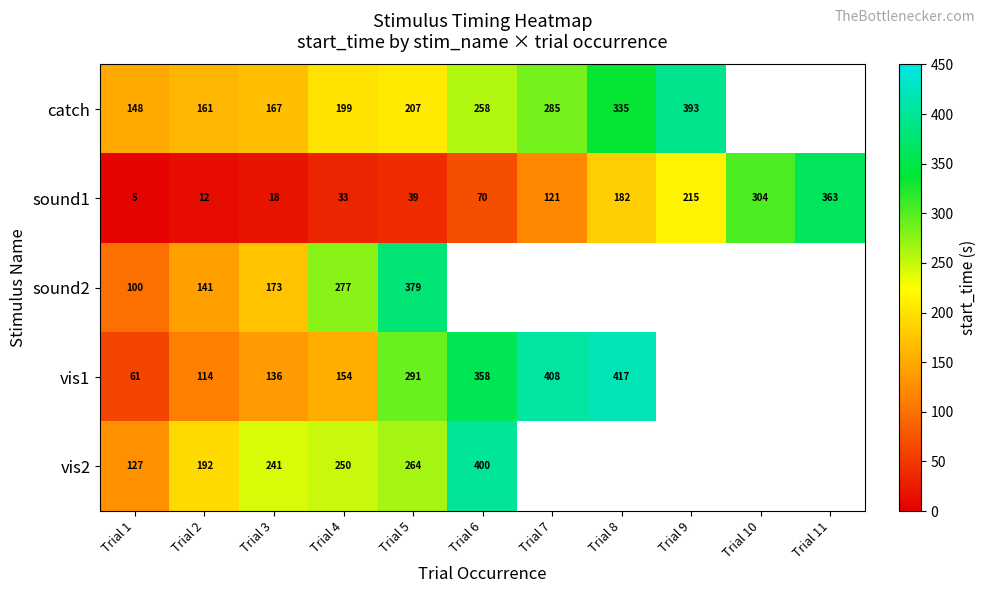

At how many categories does at least one series exceed 186?

10